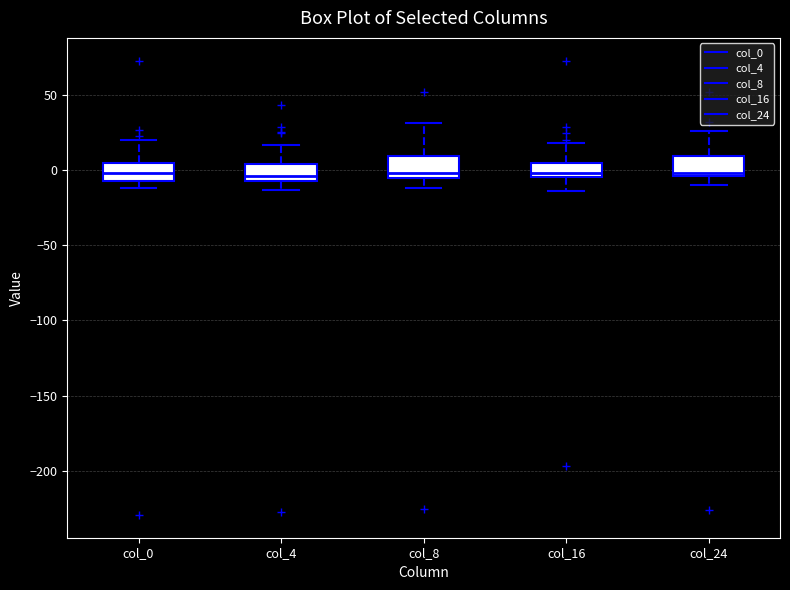

Where is the lower edge of the box for col_8 on the y-axis? The values are not printed on the chart, so give them approximately, as read against the axis.

-5